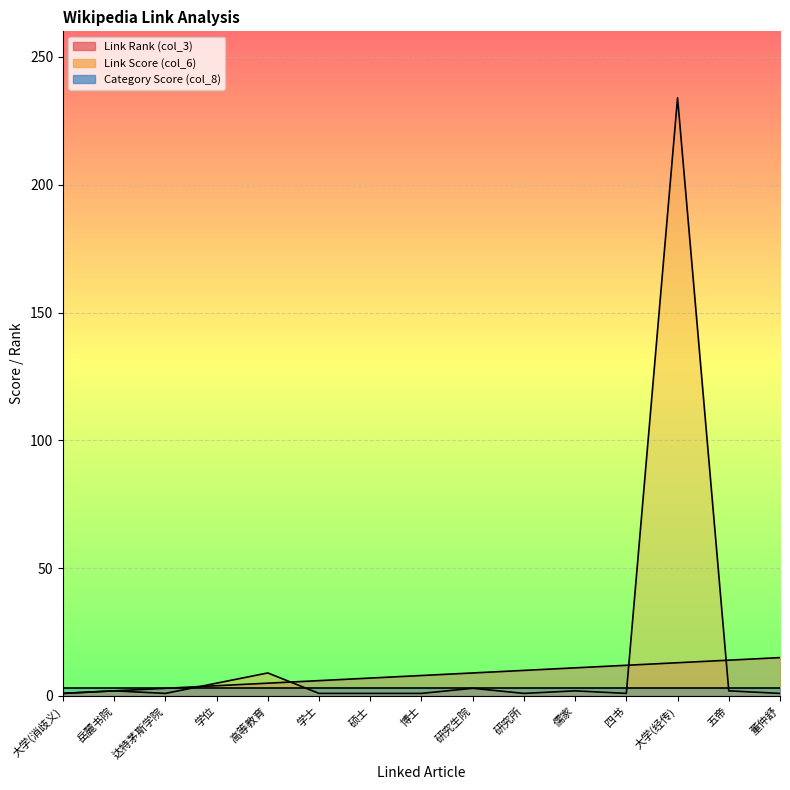

How many data points in Link Score (col_6) are above 1?

7